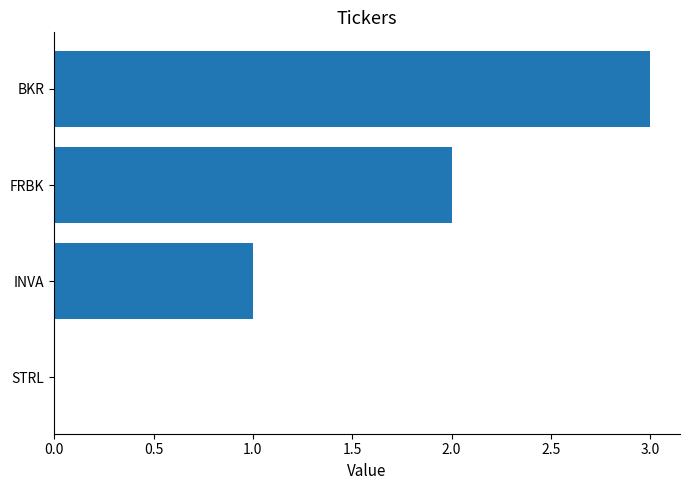

What is the greatest value displayed?

3